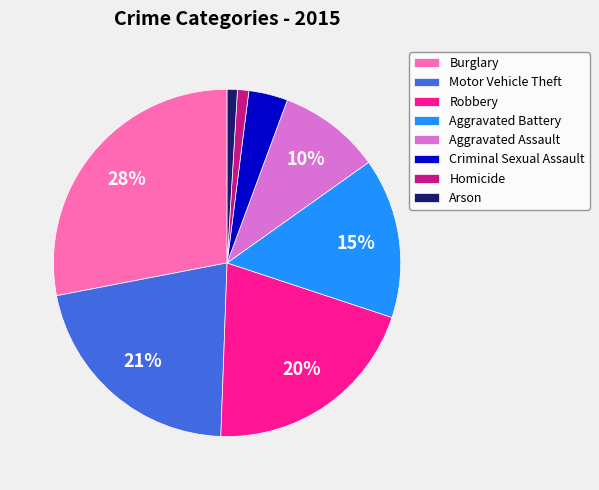

To the nearest percent, what is the average slice percentage?

12%